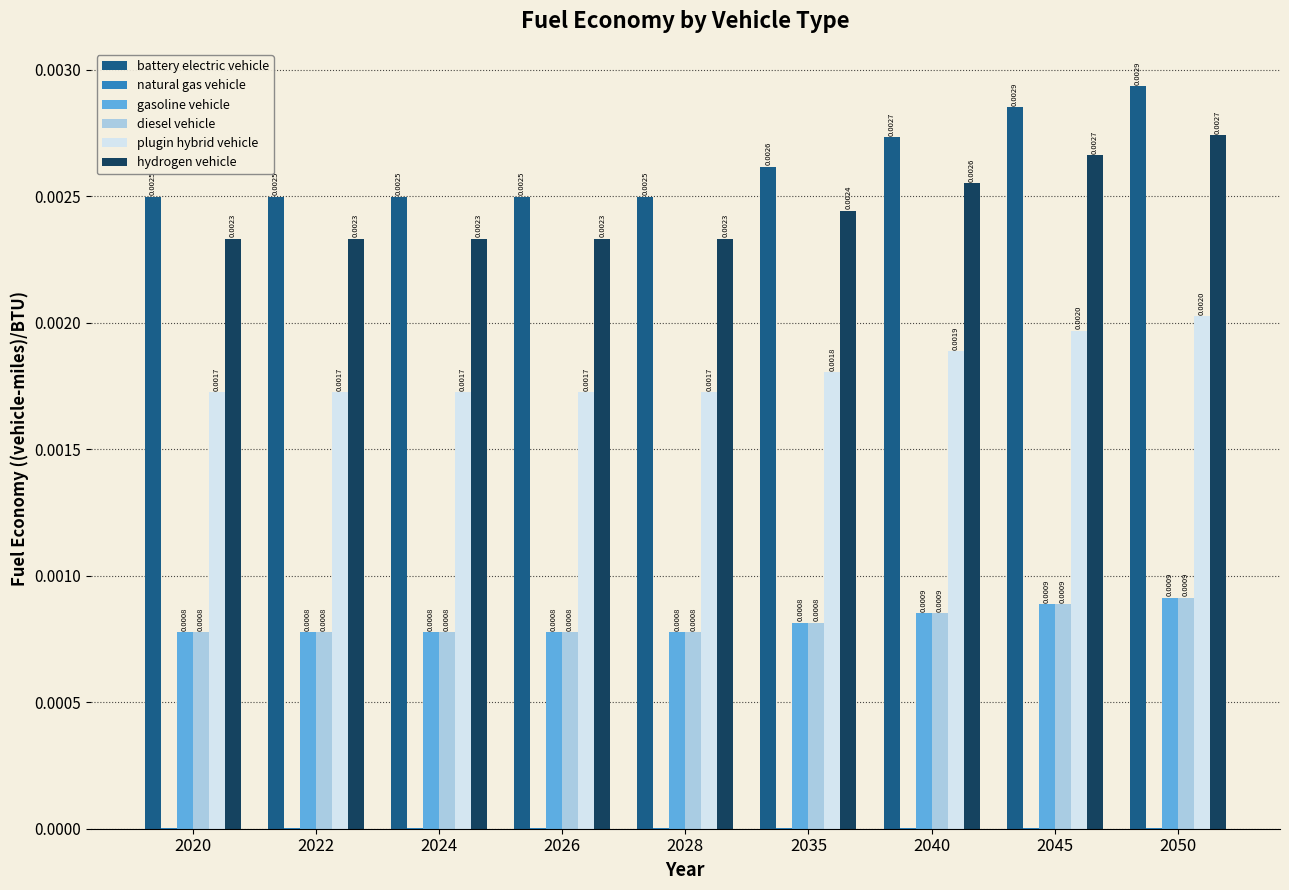

Between 2040 and 2050, which series saw the biggest shift?

battery electric vehicle